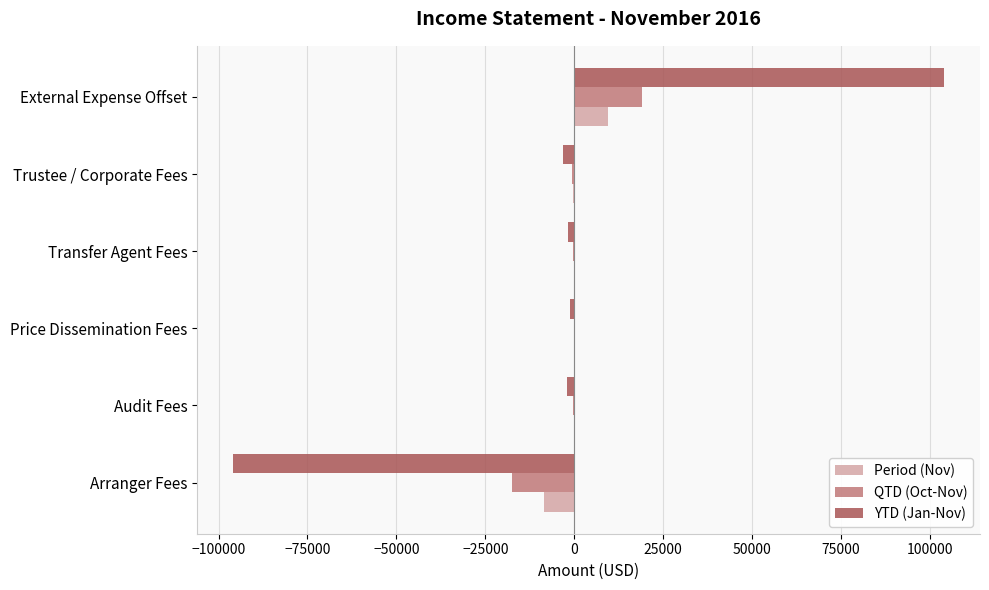

The value of QTD (Oct-Nov) at External Expense Offset is 9392.5. True or false?

False